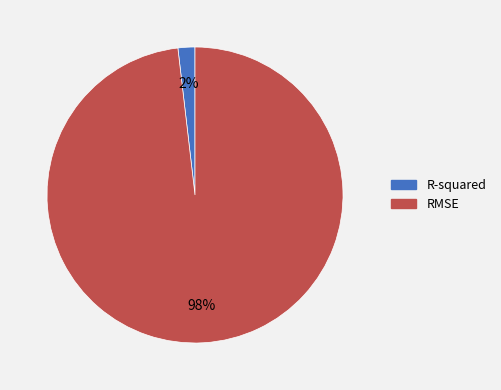

How many slices are in this pie chart?

2